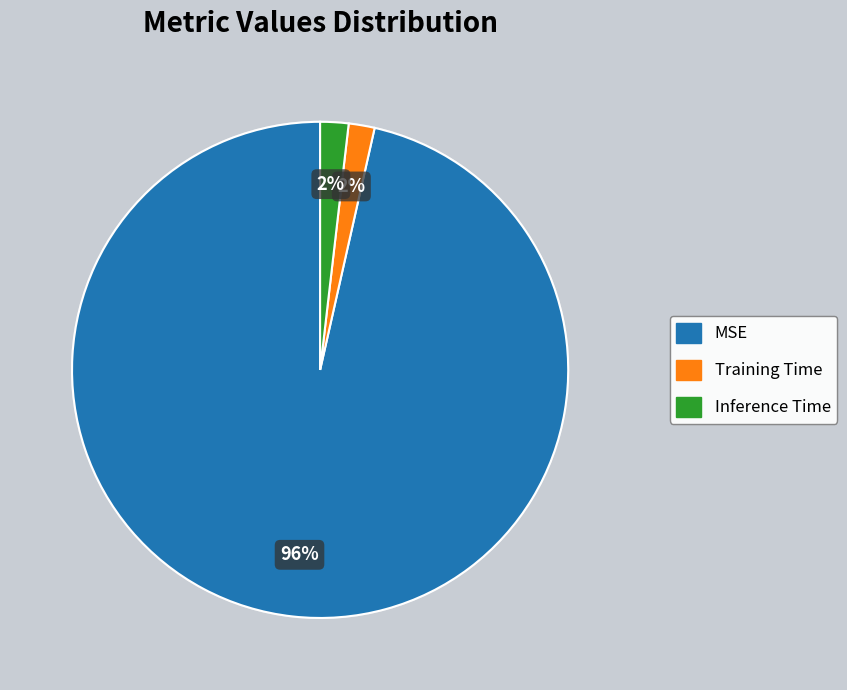

What percentage is the MSE slice, to the nearest percent?

96%